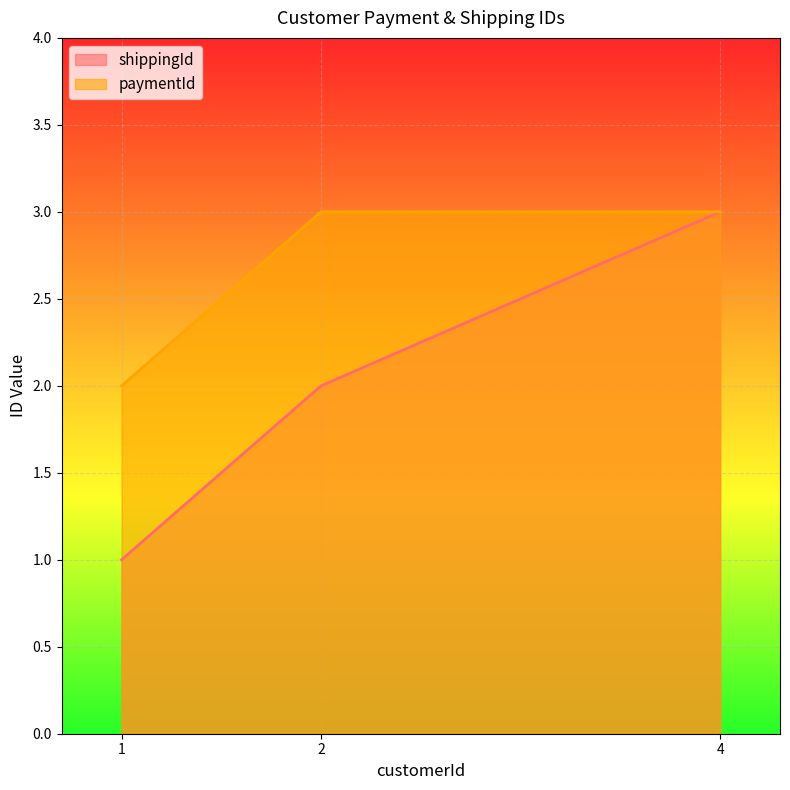

Reading right to left, extract all data points from this chart.

shippingId: 4=3	2=2	1=1
paymentId: 4=3	2=3	1=2